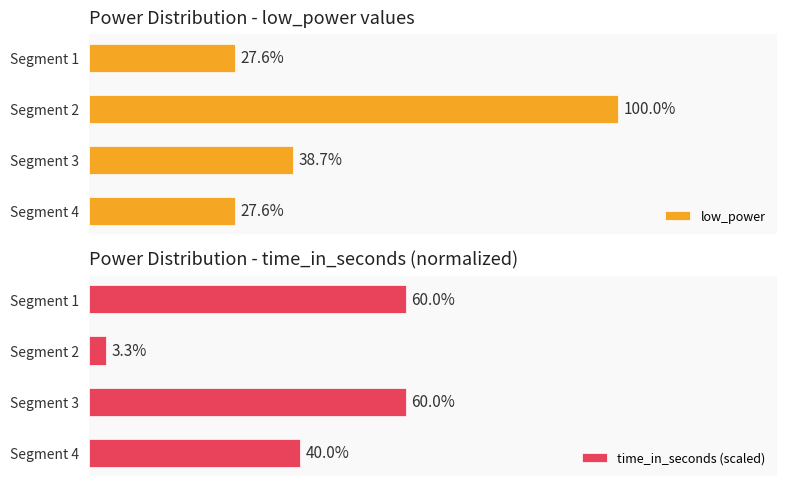

Which series has the largest total across all categories?

low_power